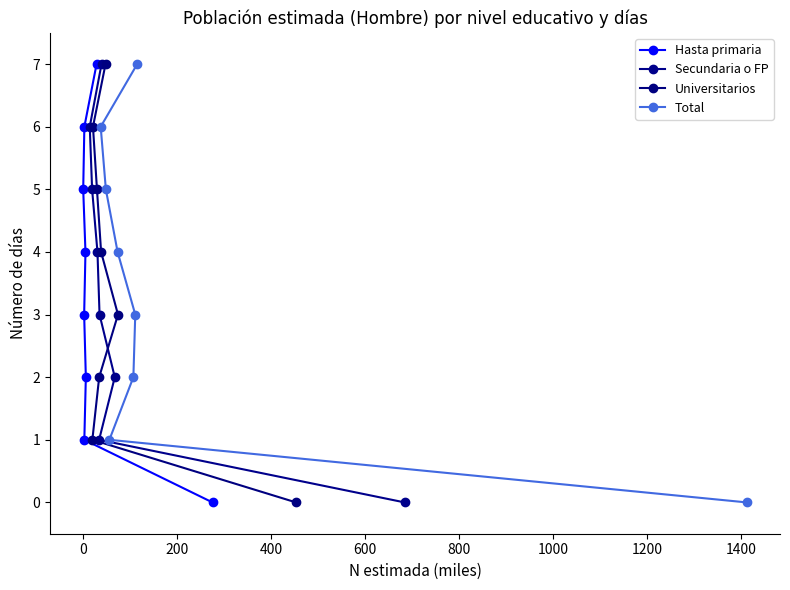

What is the maximum value for Secundaria o FP?

7